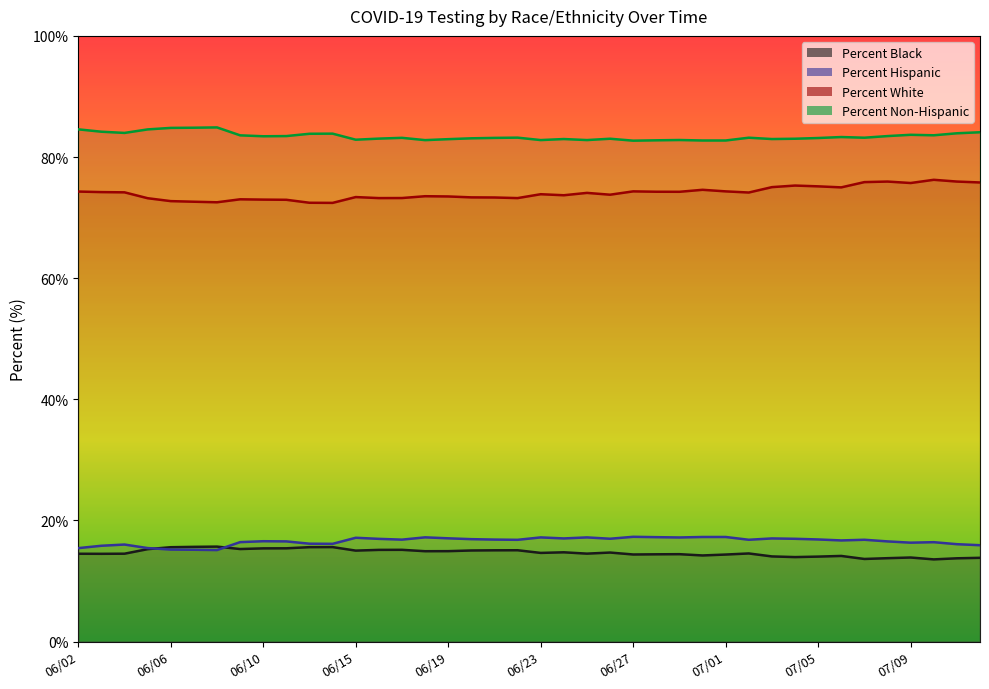

Is this an area chart (filled region under the line)?

No